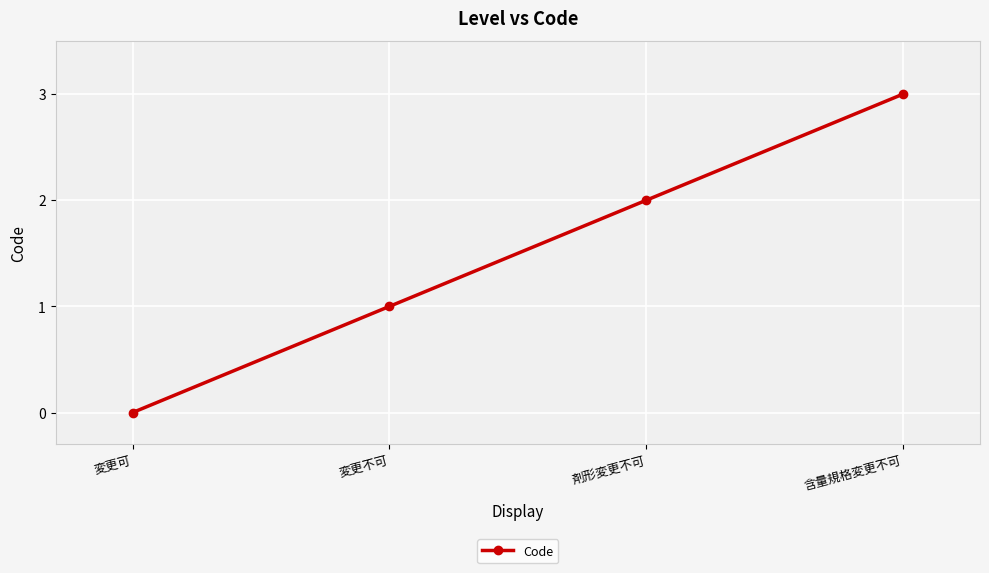

Does the chart display data point markers on the line(s)?

Yes